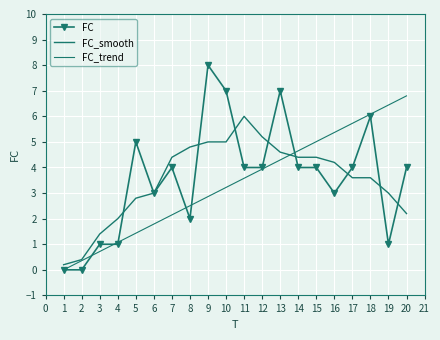

What are all the series names shown in the legend?

FC, FC_smooth, FC_trend